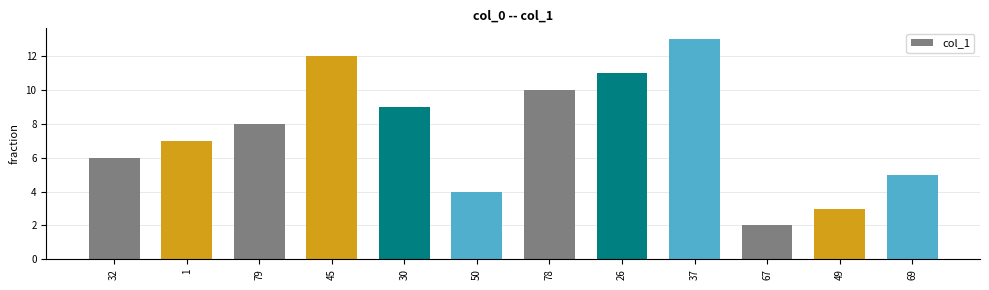

Approximately how many times larger is the value at 67 compared to 32?

0.3